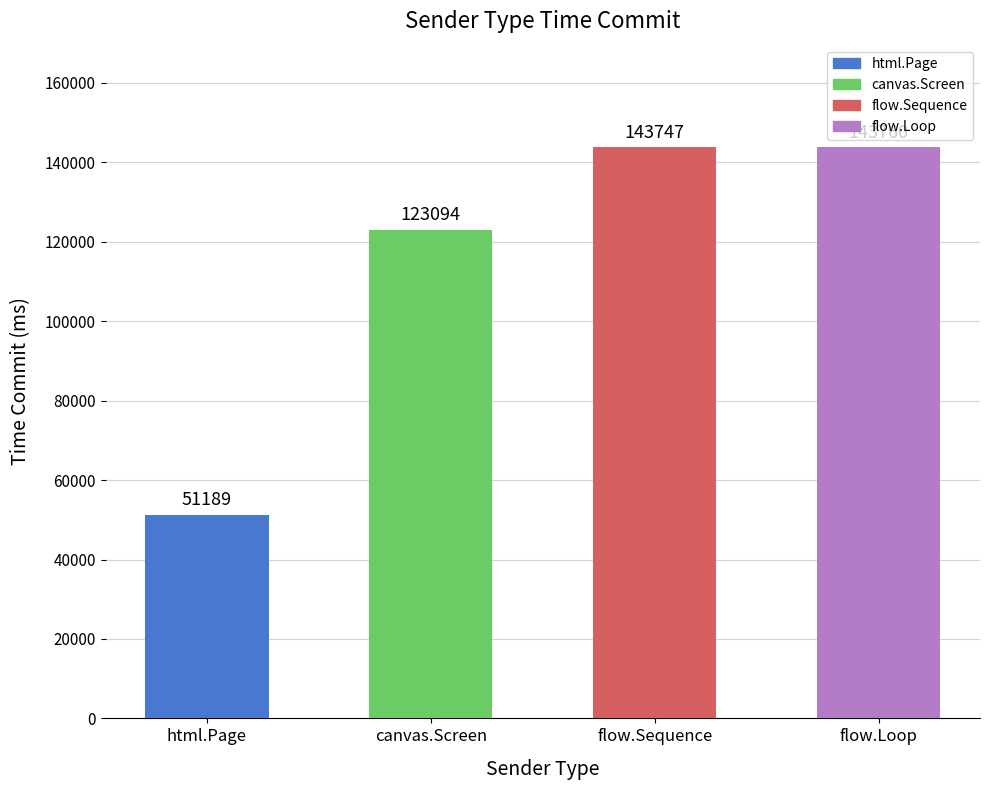

Are the bars grouped side by side (vs. stacked)?

No